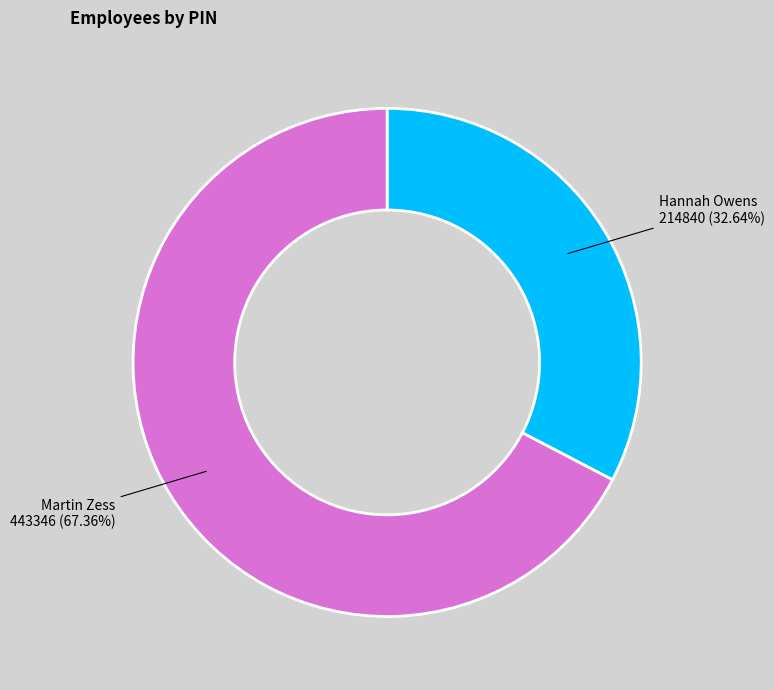

To the nearest percent, what is the difference between the Hannah Owens and Martin Zess slice percentages?

35%